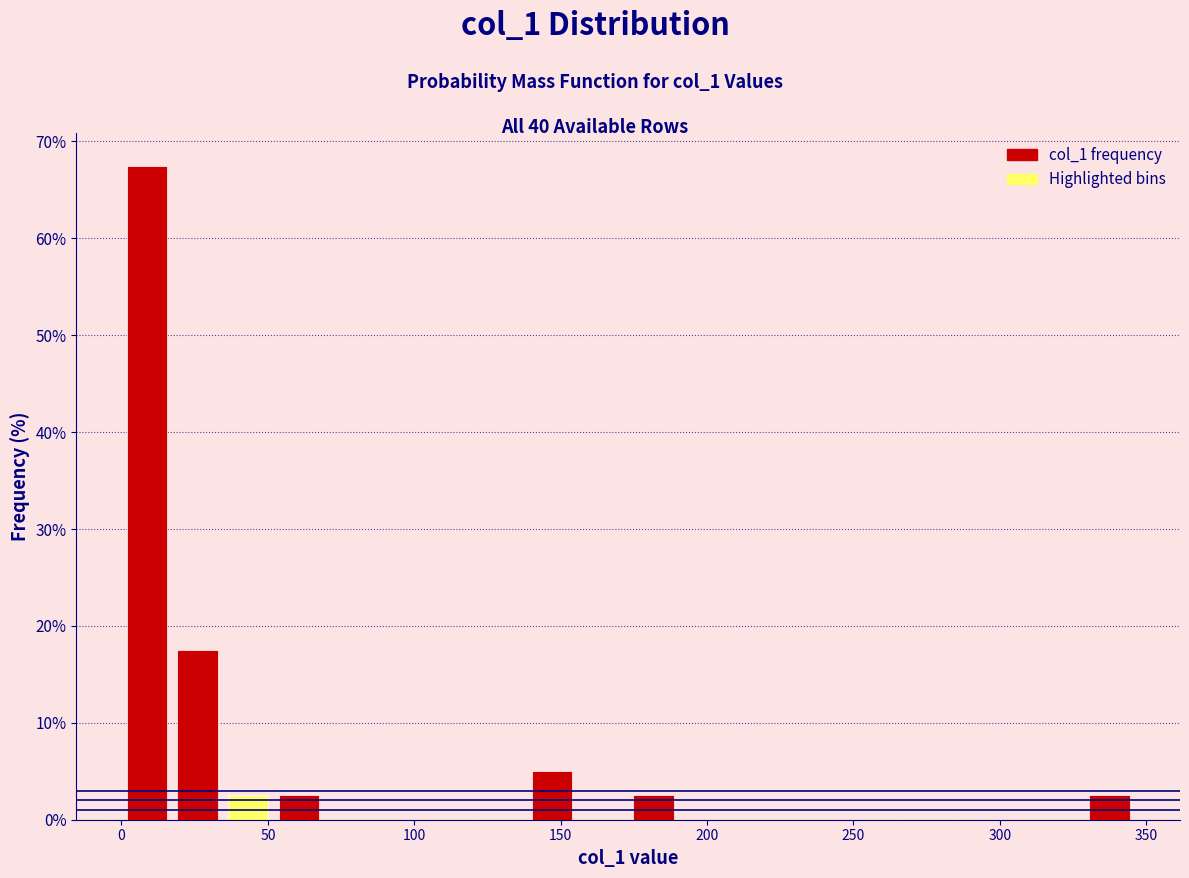

Read against the x-axis, roughly where is the centre of the tallest bar?

10